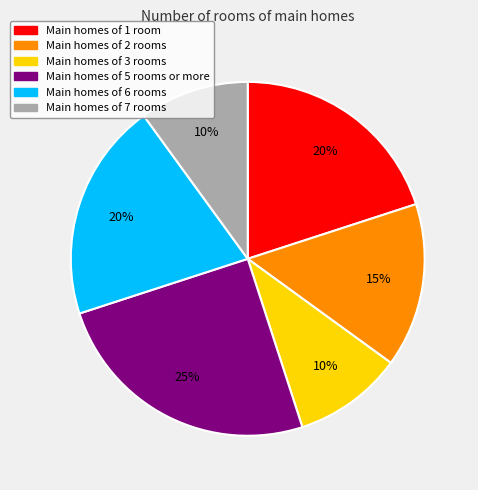

To the nearest percent, what is the combined percentage of Main homes of 6 rooms and Main homes of 2 rooms?

35%